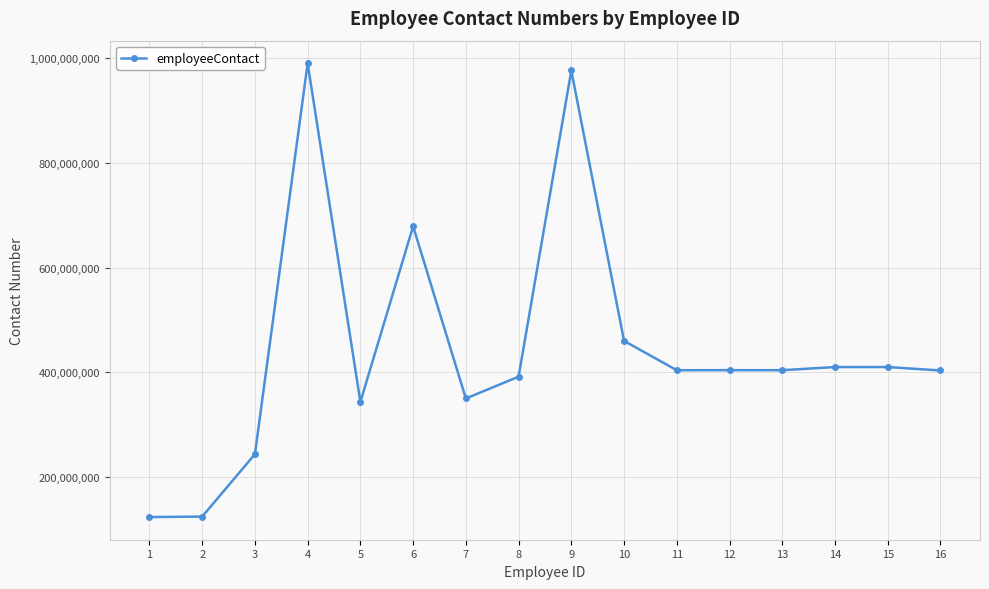

What is the value of the 15th point from the left?

409876648